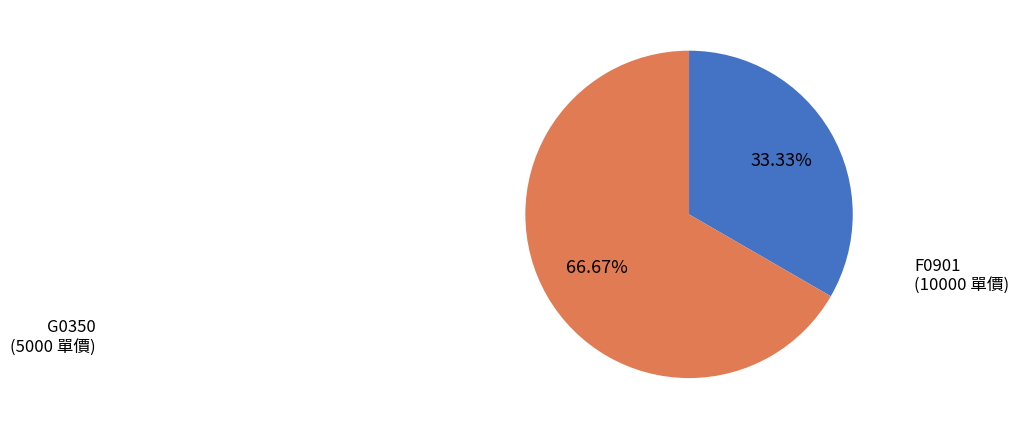

Which slice represents more than half of the pie?

F0901